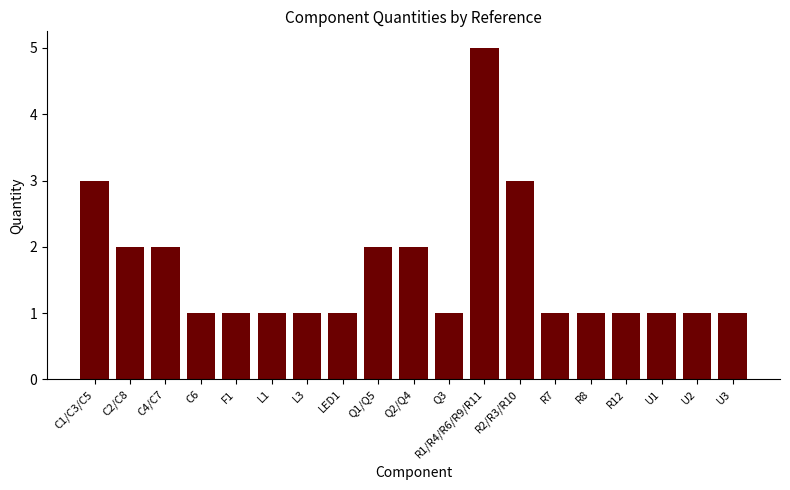

Does the chart contain stacked bars?

No